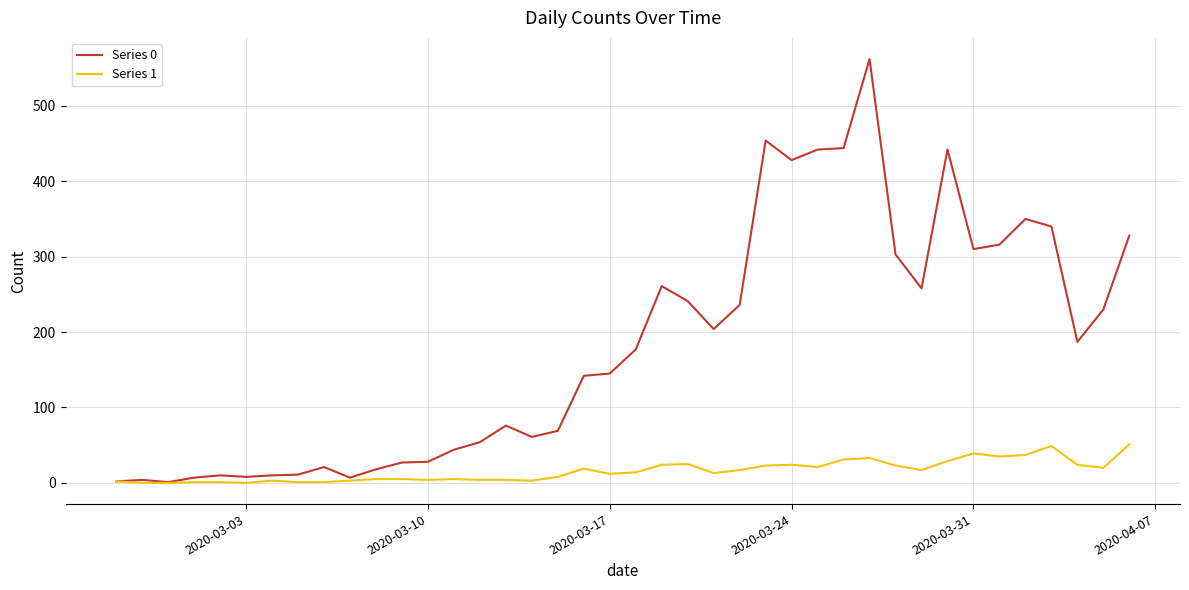

Rank the series by their maximum value, from highest to lowest.

Series 0, Series 1